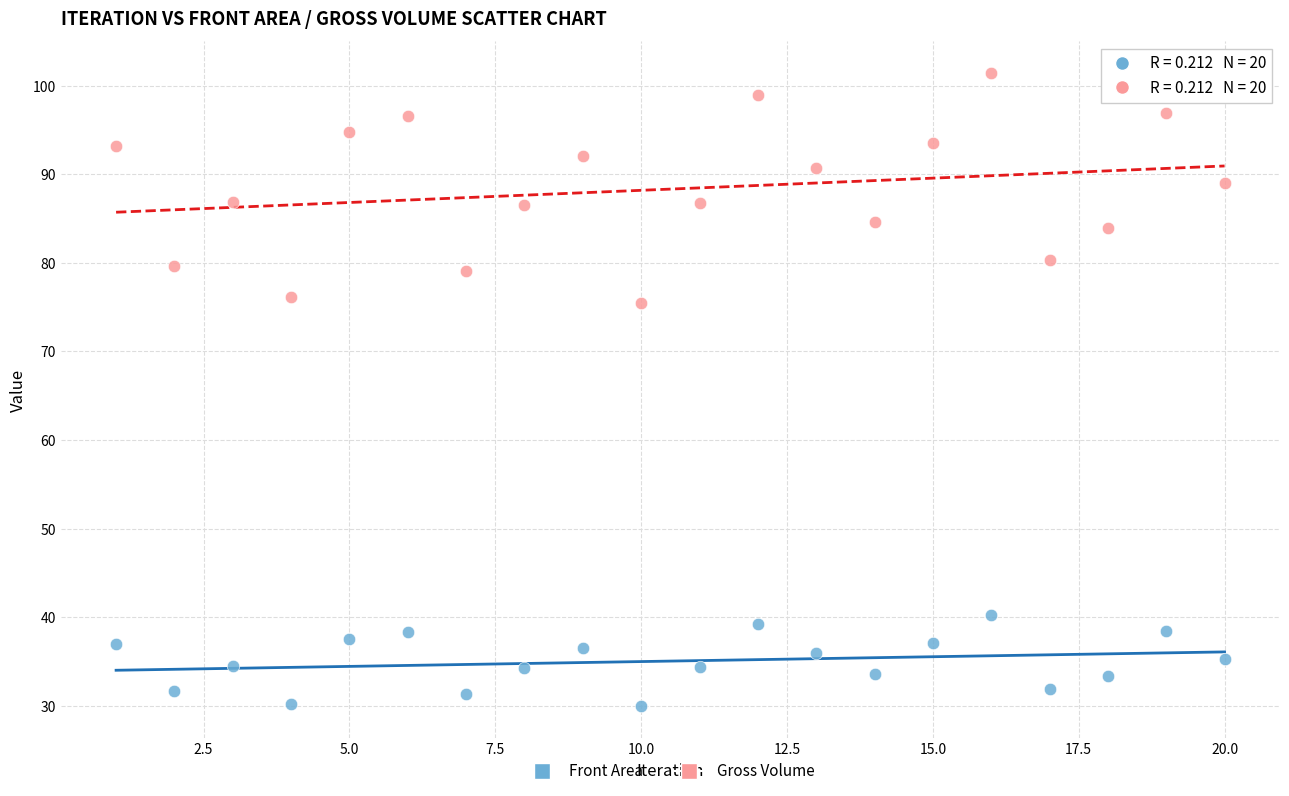

Across all data points, what is the range of Y values (max minus min)?

71.5